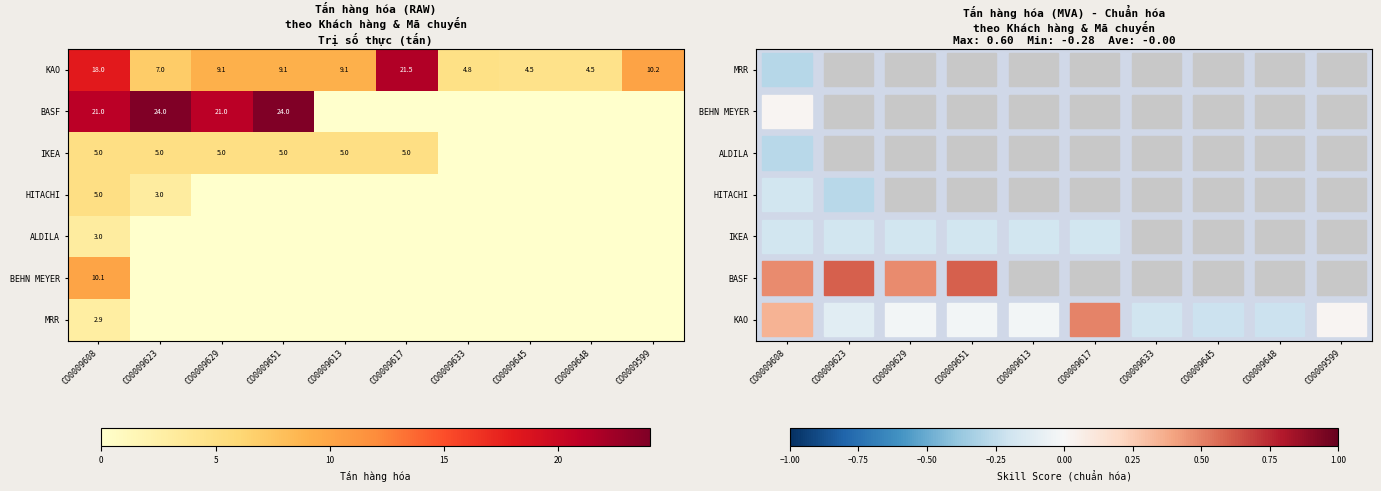

What is the difference between the highest and lowest values at CO0009608?

18.1